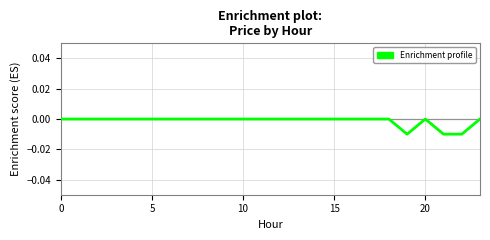

Is this an area chart (filled region under the line)?

No